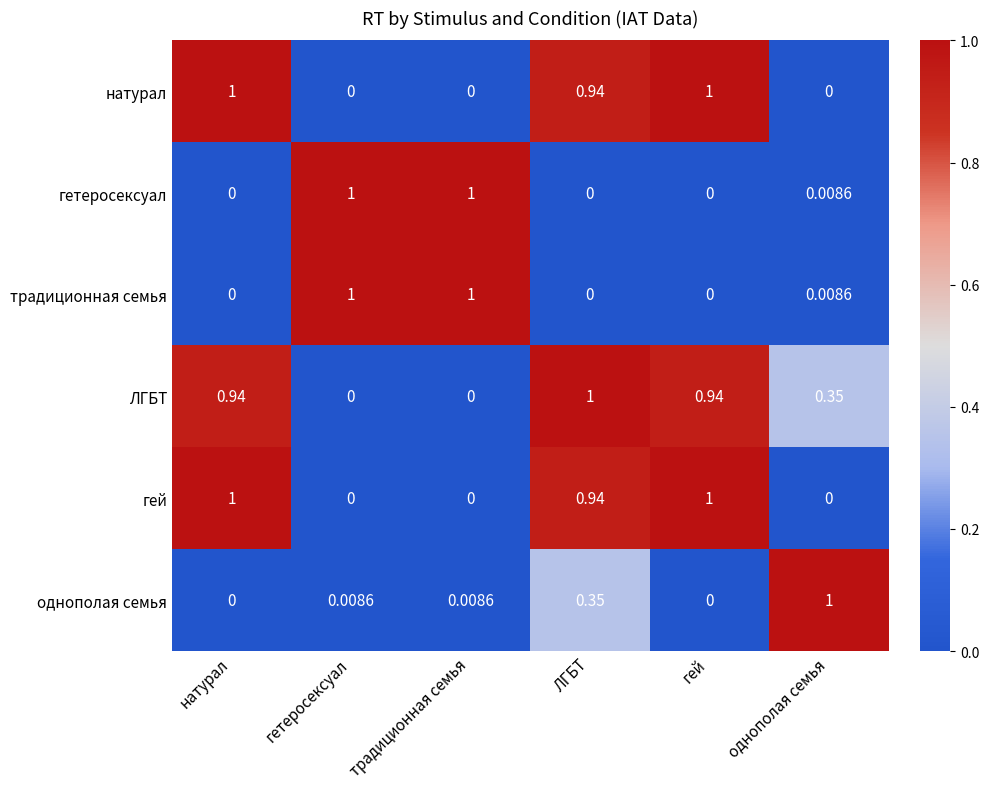

Which series has the largest total across all categories?

ЛГБТ